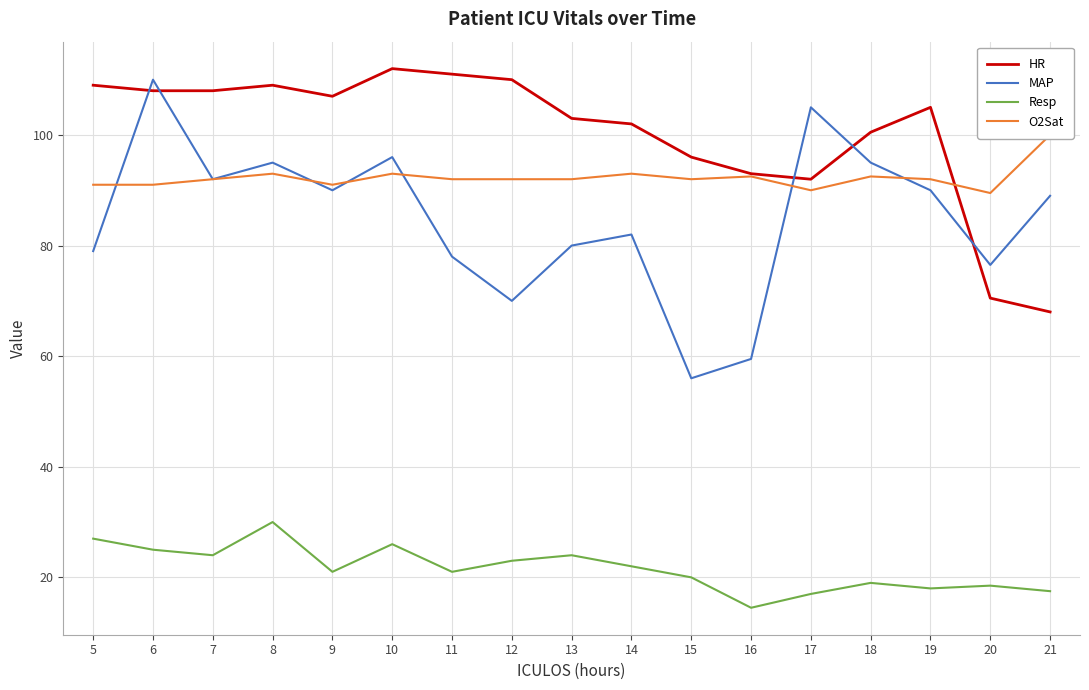

What is the value of the HR point at the 14th from the left?

100.5